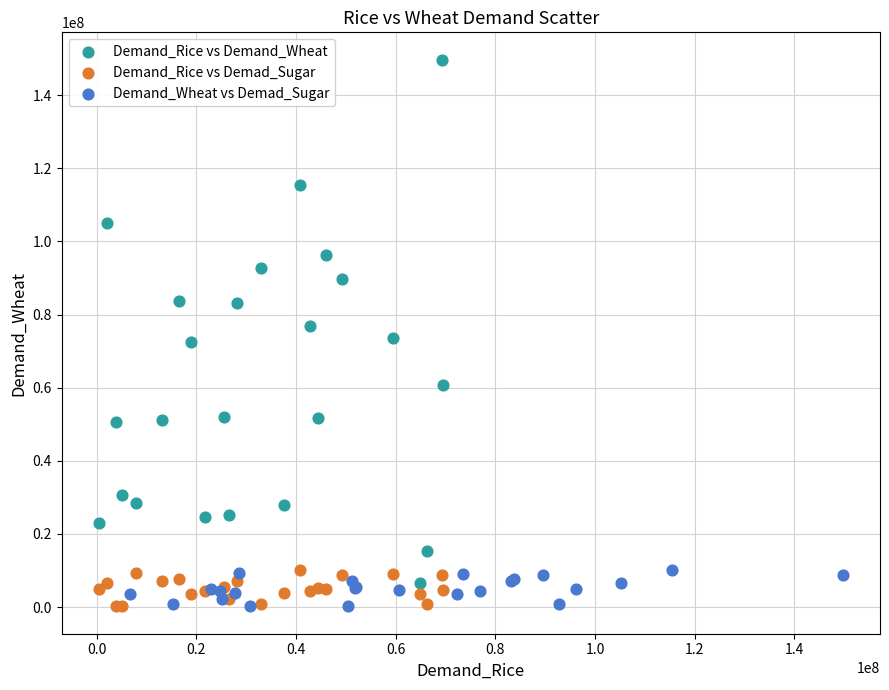

Which series contains the highest Y value?

Demand_Rice vs Demand_Wheat